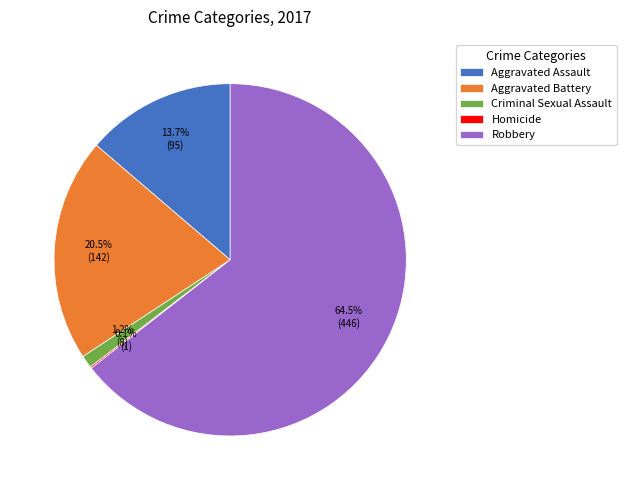

Is it true that Aggravated Assault is 27% of the pie?

False